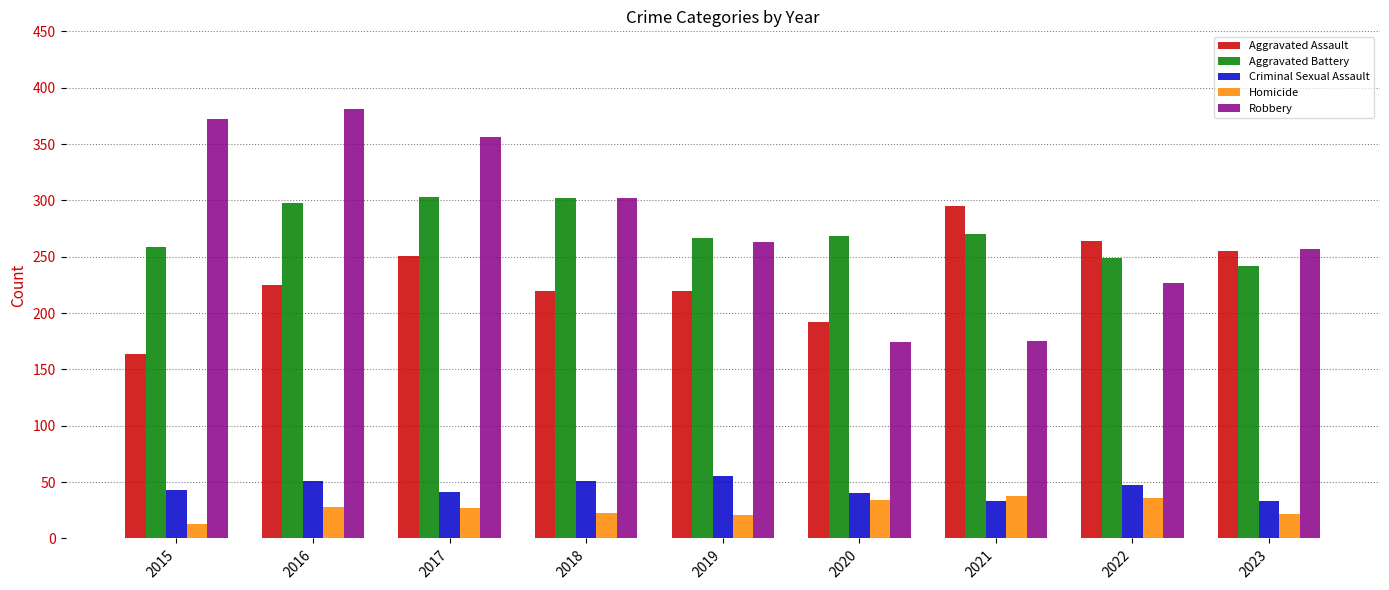

What are all the series names shown in the legend?

Aggravated Assault, Aggravated Battery, Criminal Sexual Assault, Homicide, Robbery